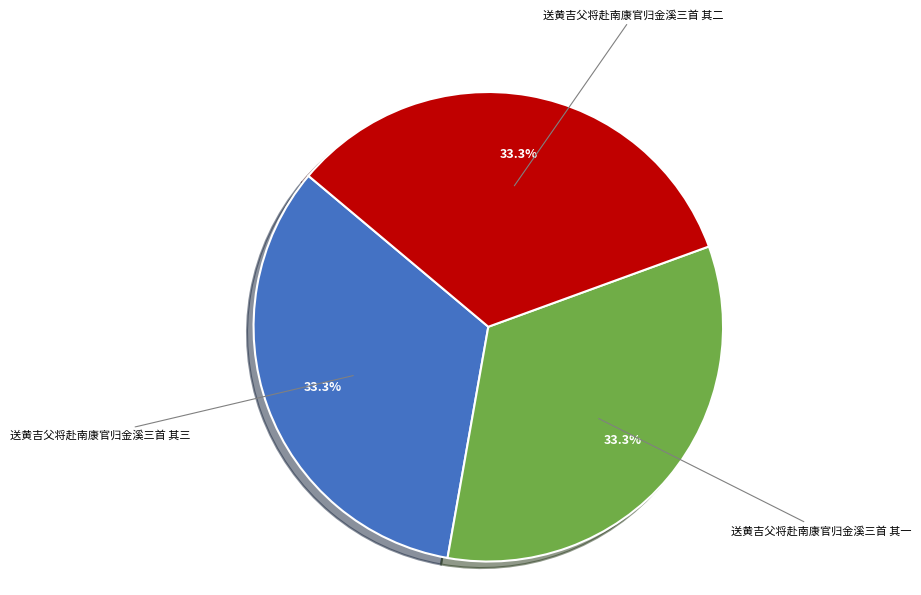

Does any single category account for the majority?

No